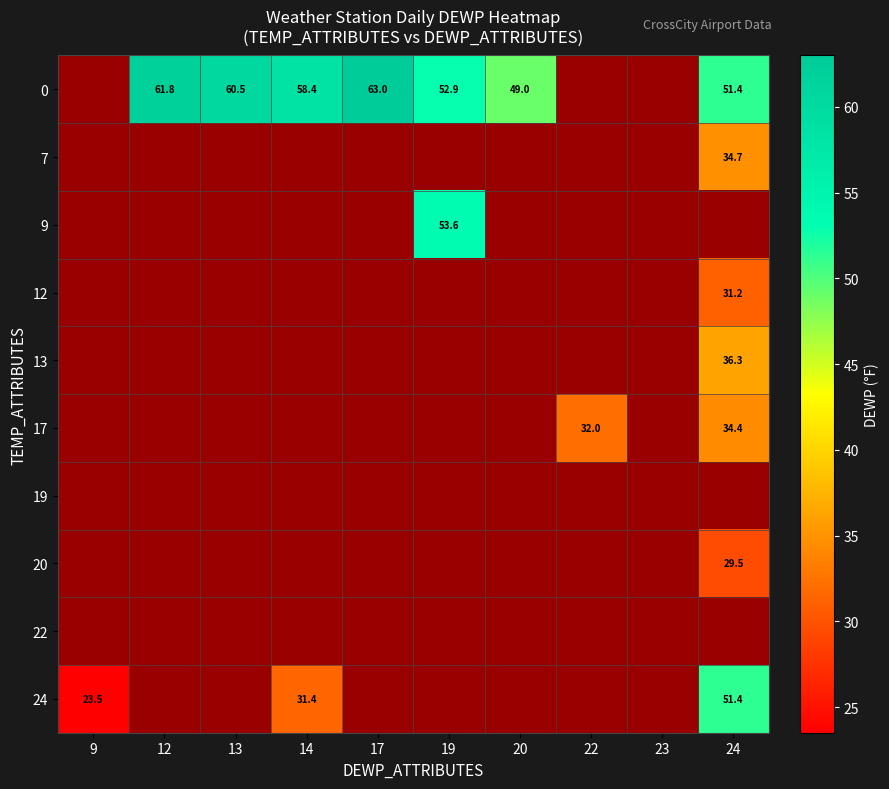

Count the number of categories in the chart.

10